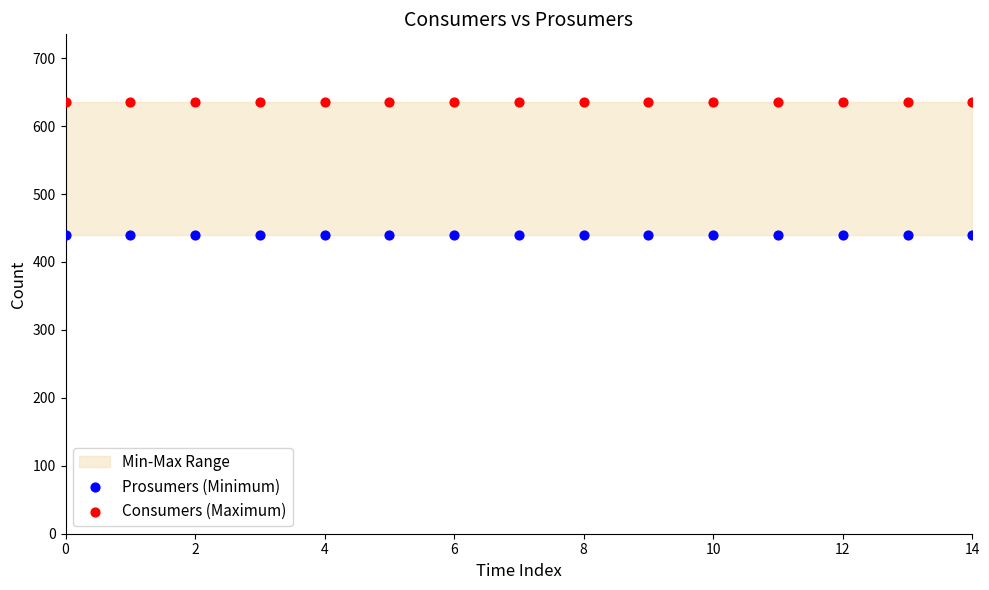

Which series reaches the maximum Y coordinate?

Consumers (Maximum)